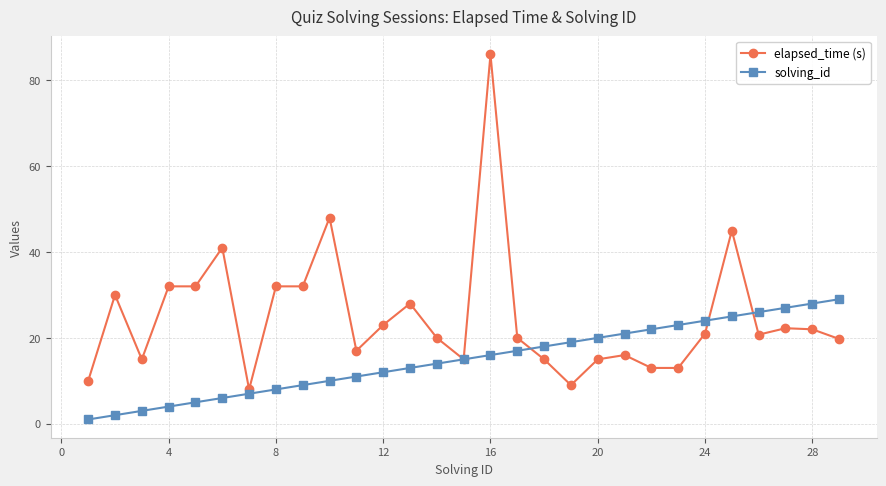

Which series has the largest total across all categories?

elapsed_time (s)